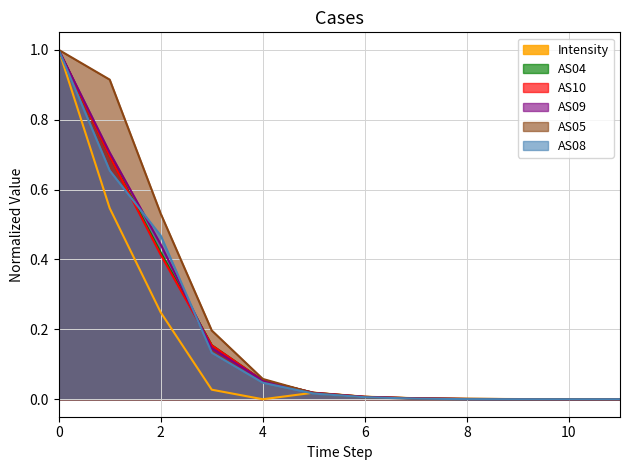

What is the greatest value displayed?

1.0